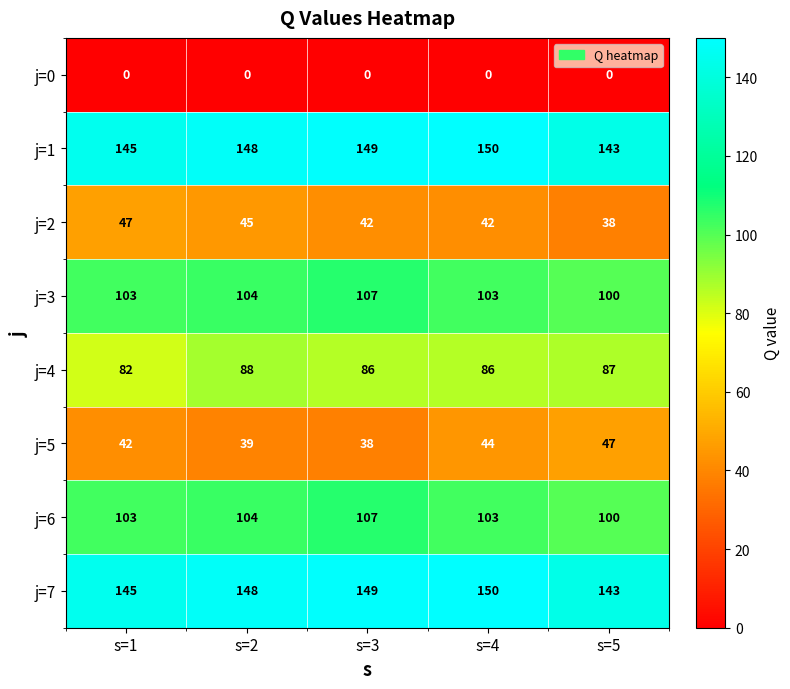

What is the difference between the second highest and minimum values in the j=6 series?

4